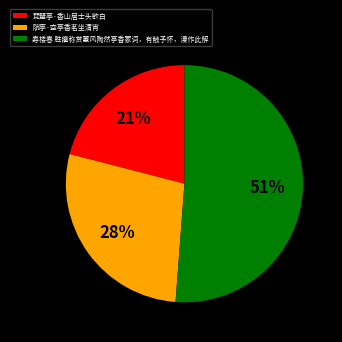

To the nearest percent, what is the difference between the 琵琶亭·香山居士头欲白 and 寿楼春 胜癯称赏蕙风陶然亭香冢词，有触予怀，漫作此解 slice percentages?

30%